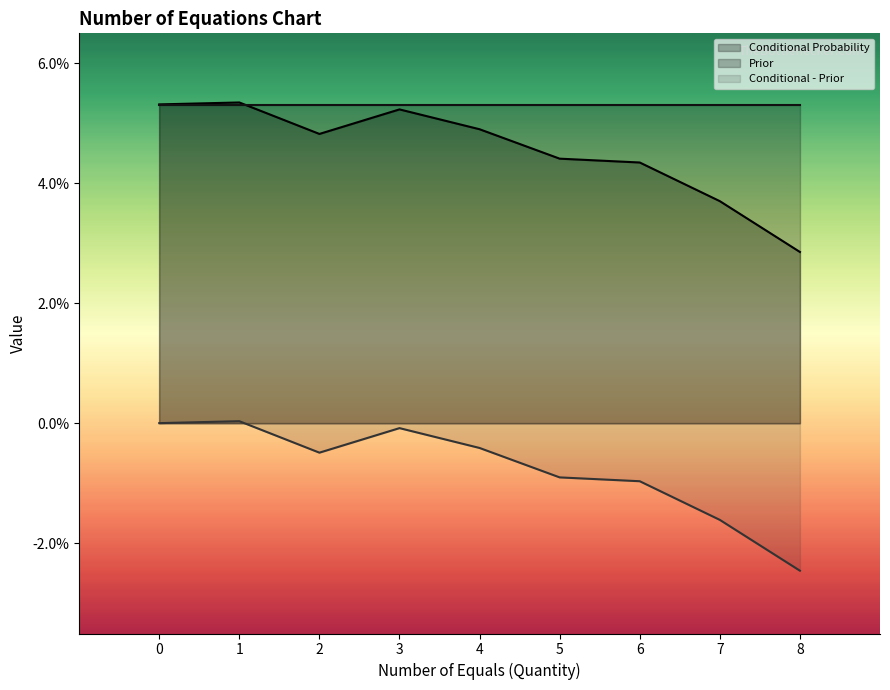

The value of Conditional - Prior at 1 is 0.0. True or false?

False